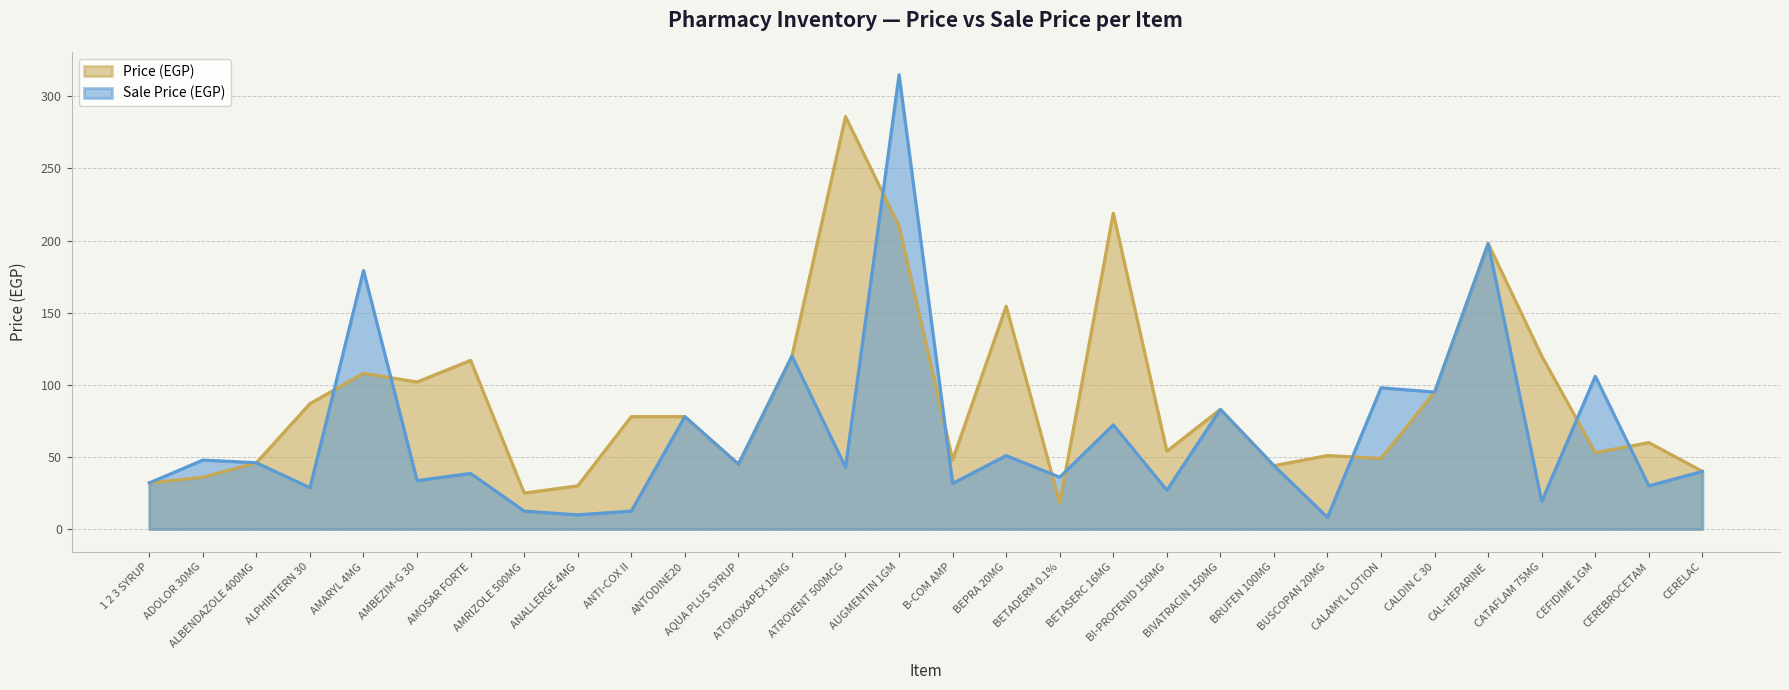

Reading left to right, transcribe all the data shown in this chart.

Price (EGP): 32.0	36.0	46.0	87.0	108.0	102.0	117.0	25.0	30.0	78.0	78.0	45.0	120.0	286.0	210.0	48.0	154.5	18.0	219.0	54.0	83.0	44.0	51.0	49.0	95.0	198.0	120.0	53.0	60.0	40.0
Sale Price (EGP): 32.0	47.9	46.0	28.7	179.3	33.7	38.6	12.5	9.9	12.5	78.0	45.0	120.0	42.9	315.0	31.7	51.0	36.0	72.3	27.0	83.0	44.0	8.2	98.0	95.0	198.0	19.2	106.0	30.0	40.0